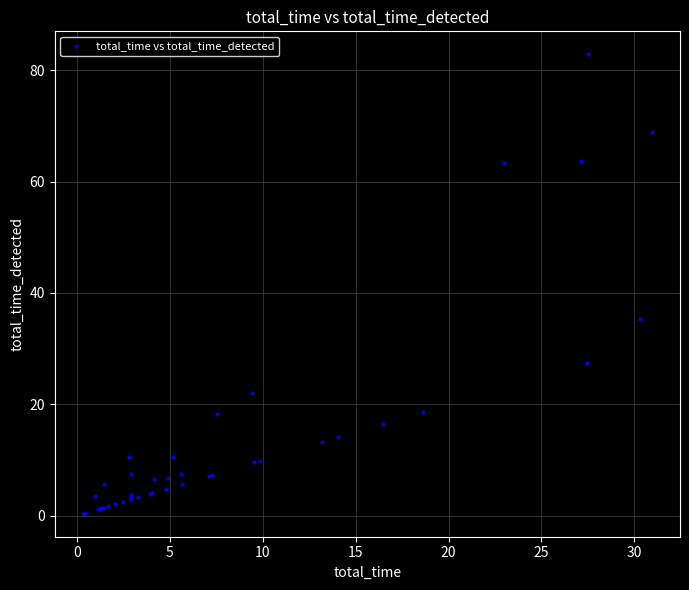

What Y value in the scatter plot is closest to 41?

35.3